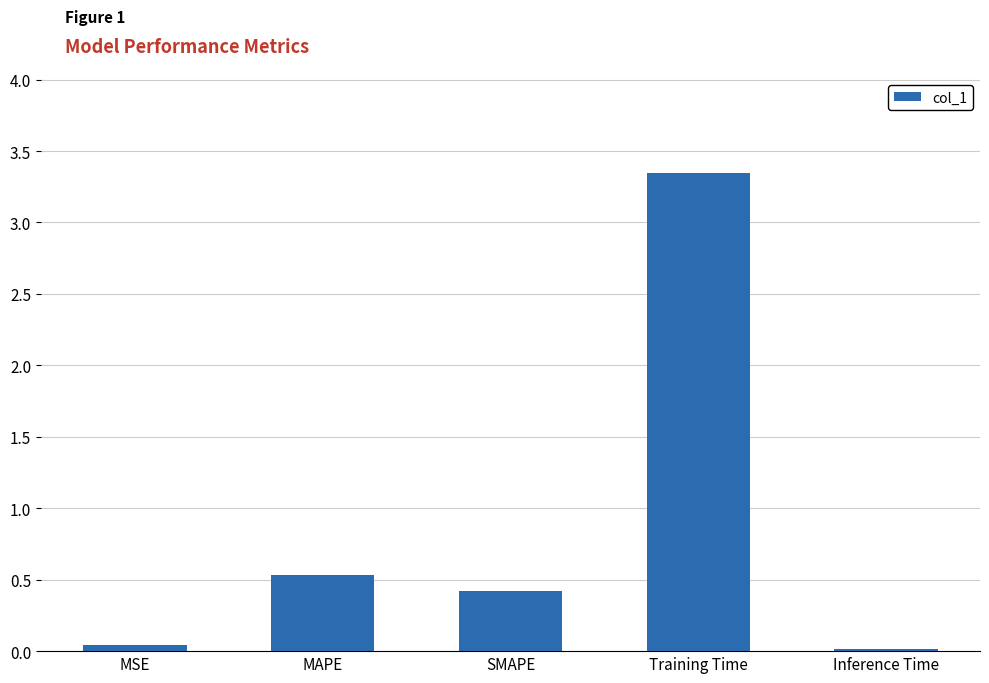

At which label is the value closest to 1?

MAPE